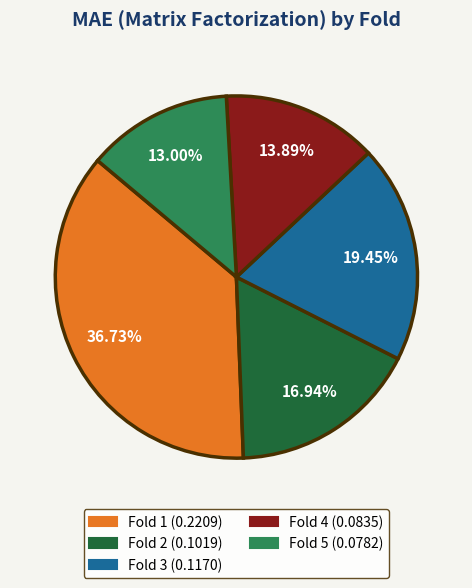

How many segments does this pie chart have?

5